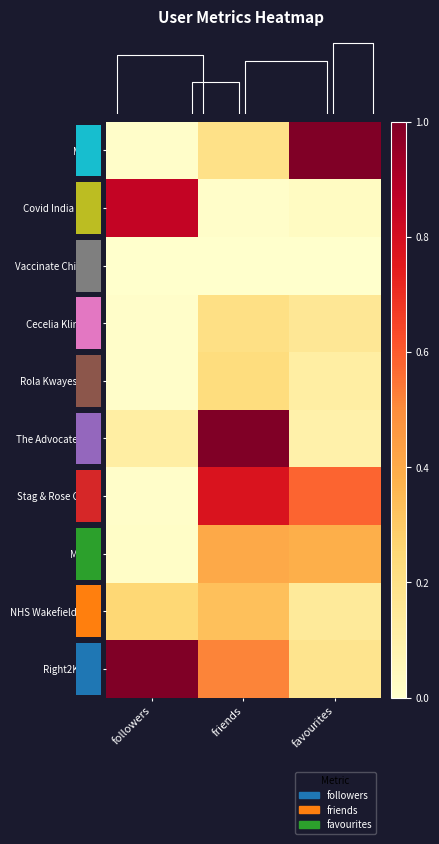

Is it true that Stag & Rose Court equals 0.0 at followers?

False